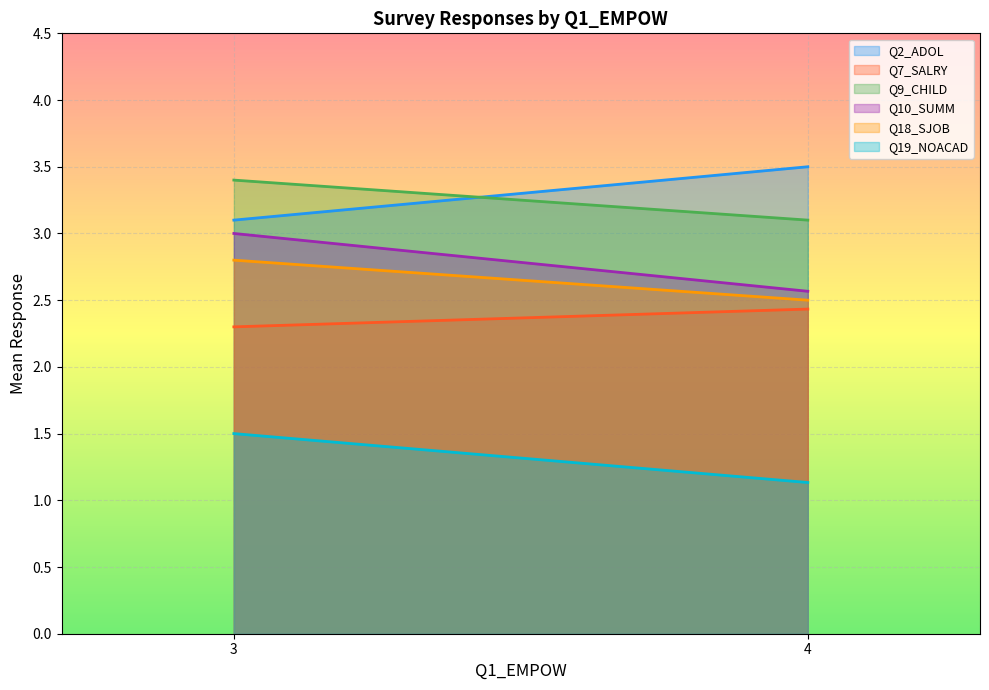

Does the chart display data point markers on the line(s)?

No